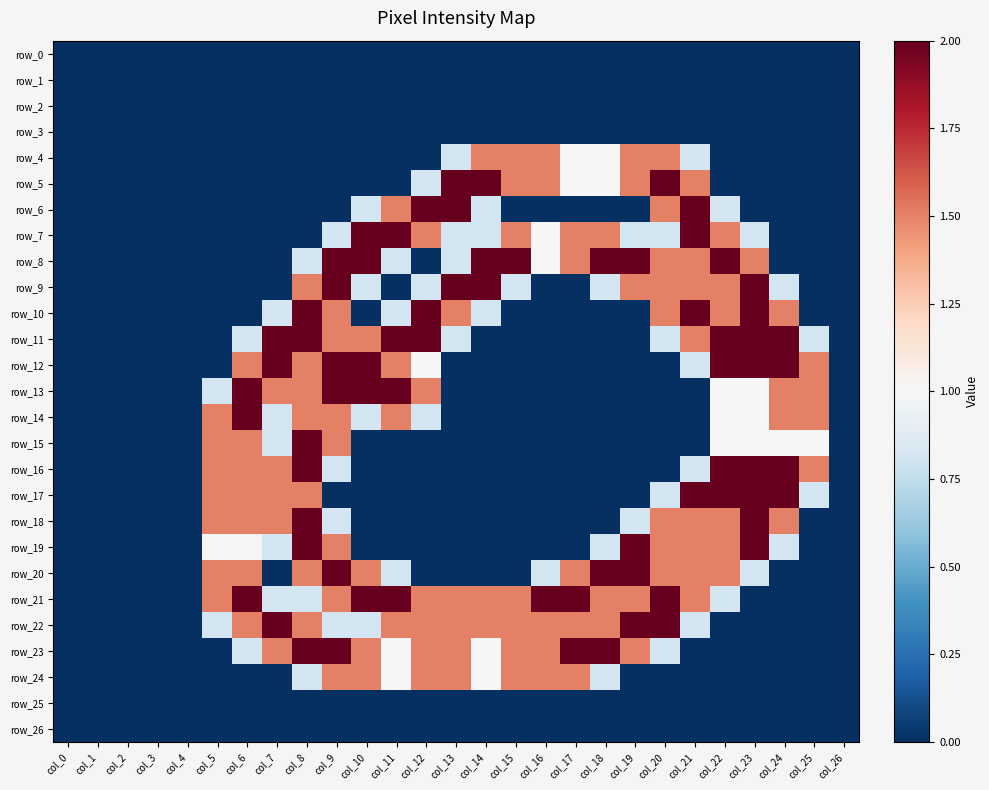

Which series has the widest spread of values?

row_5